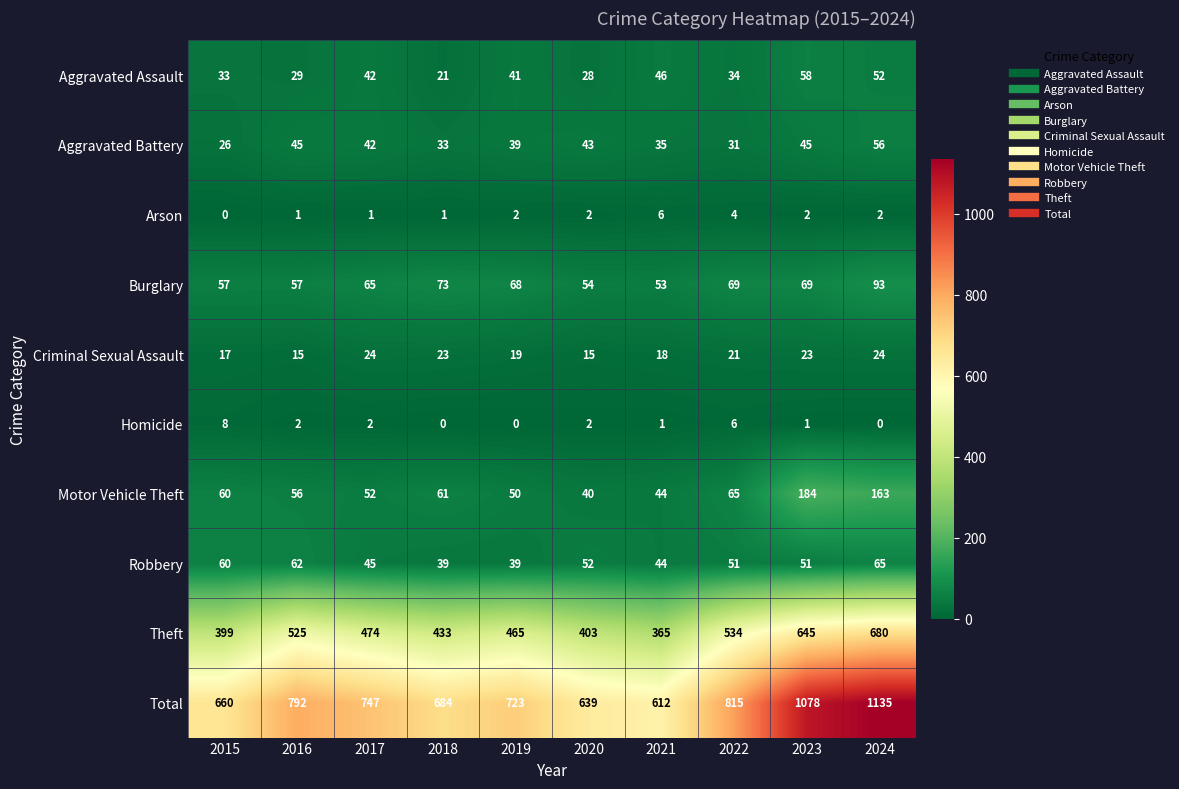

Rank the series by their maximum value, from highest to lowest.

Total, Theft, Motor Vehicle Theft, Burglary, Robbery, Aggravated Assault, Aggravated Battery, Criminal Sexual Assault, Homicide, Arson